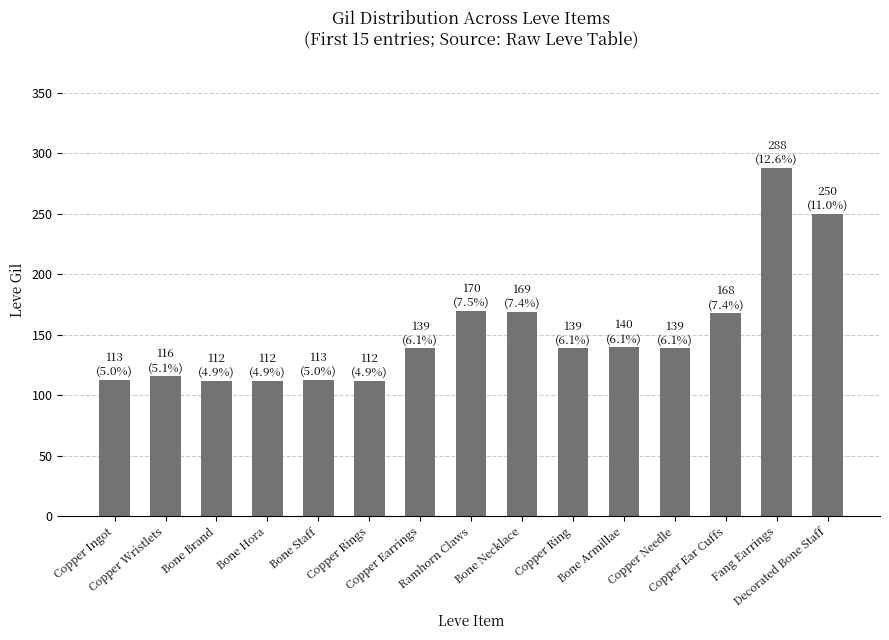

At which category does the chart reach its peak across all series?

Fang Earrings